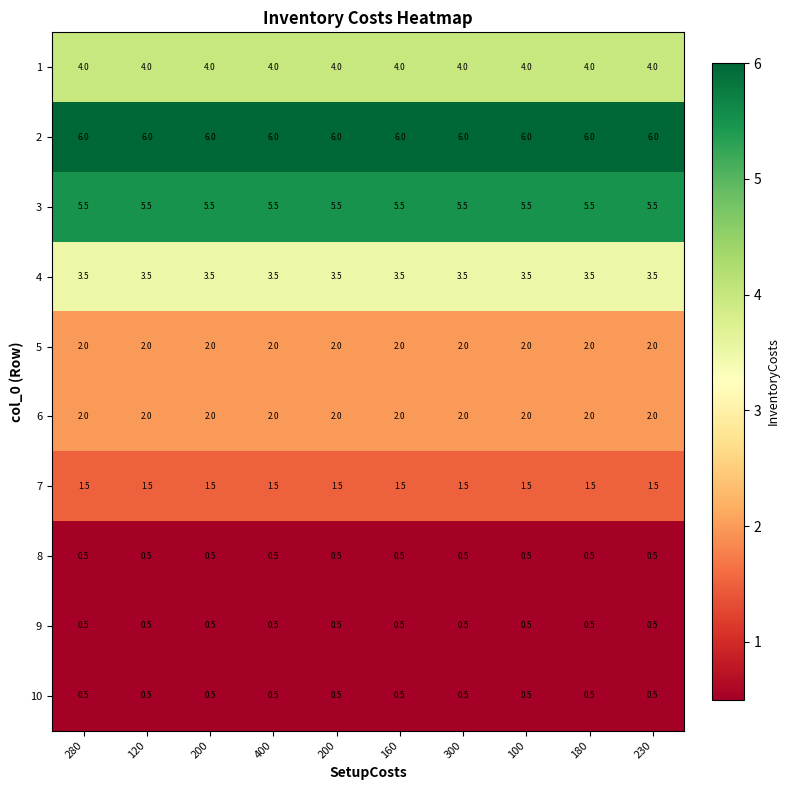

How many distinct data groups are displayed?

10